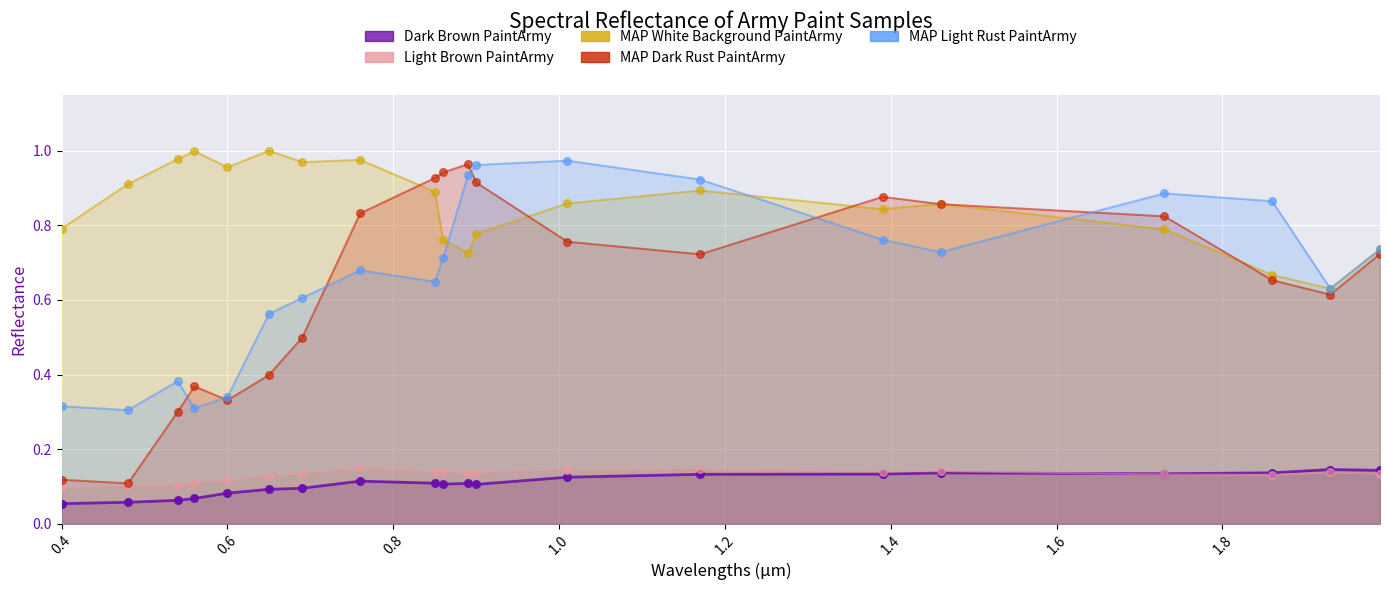

Which series has the widest spread of Y values?

MAP Dark Rust PaintArmy